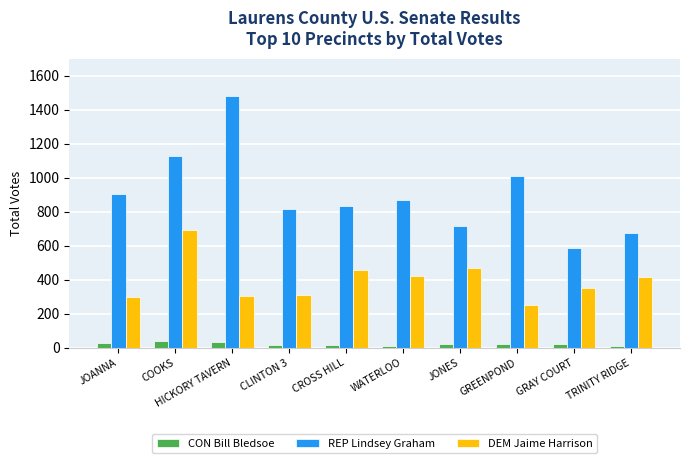

True or false: DEM Jaime Harrison has a value of 353 at GRAY COURT.

True